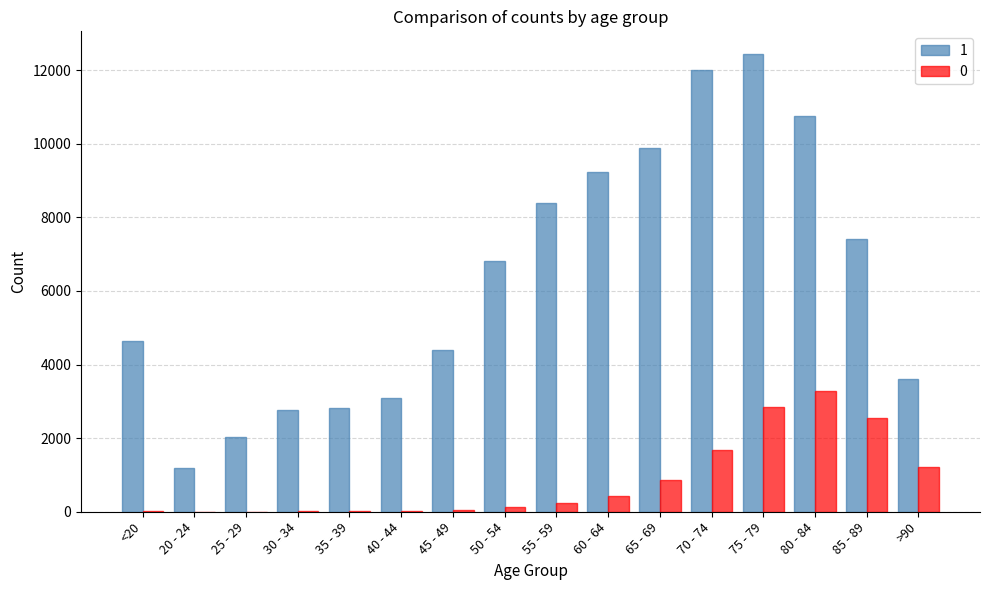

Which category has the highest value across all series?

75 - 79